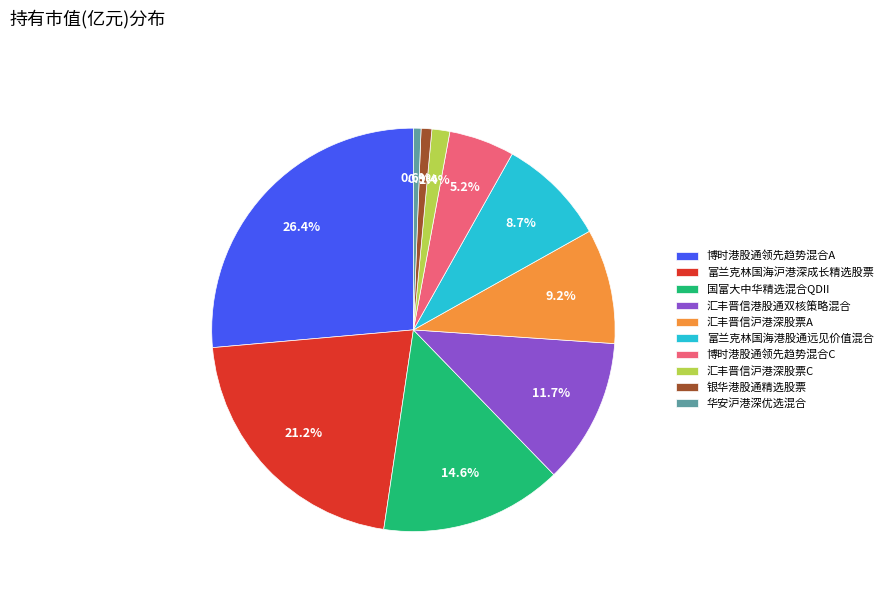

True or false: 富兰克林国海港股通远见价值混合 accounts for 9% of the total.

True